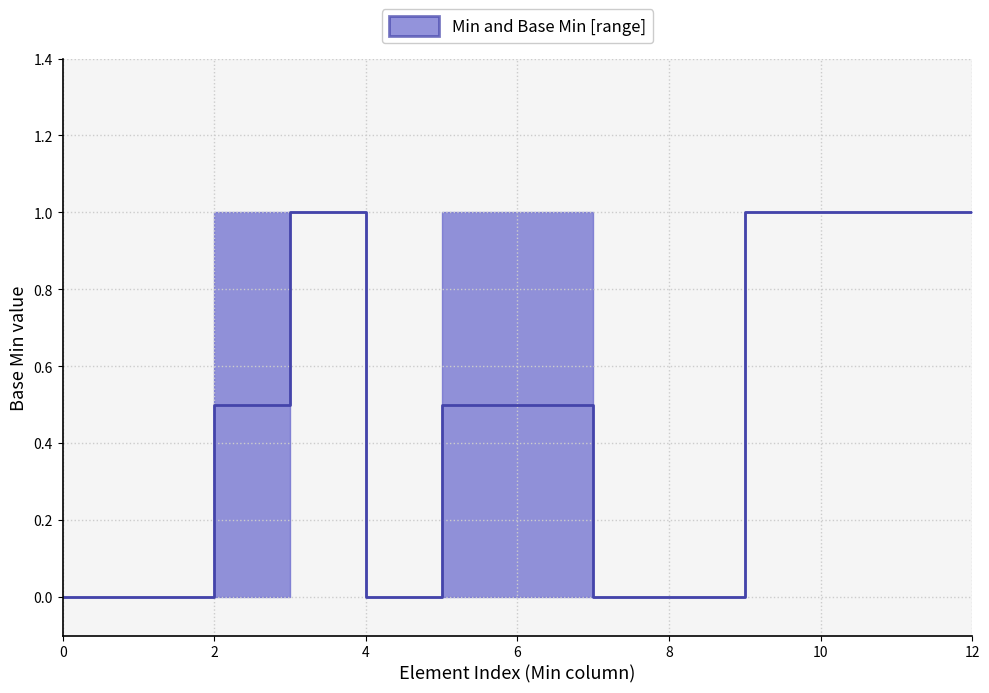

How many lines are shown in the chart?

2